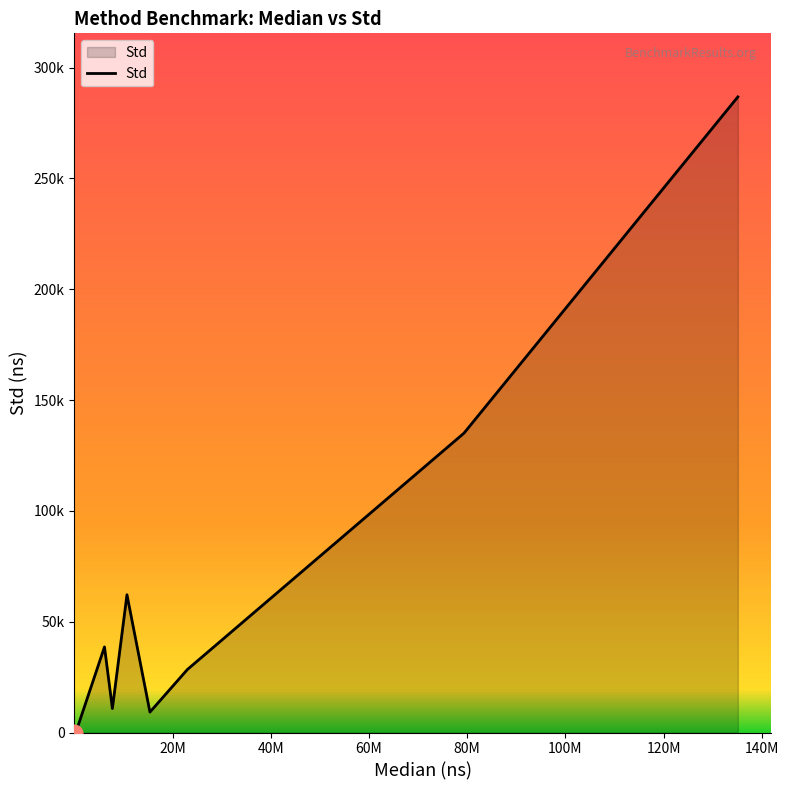

Does the chart display data point markers on the line(s)?

No